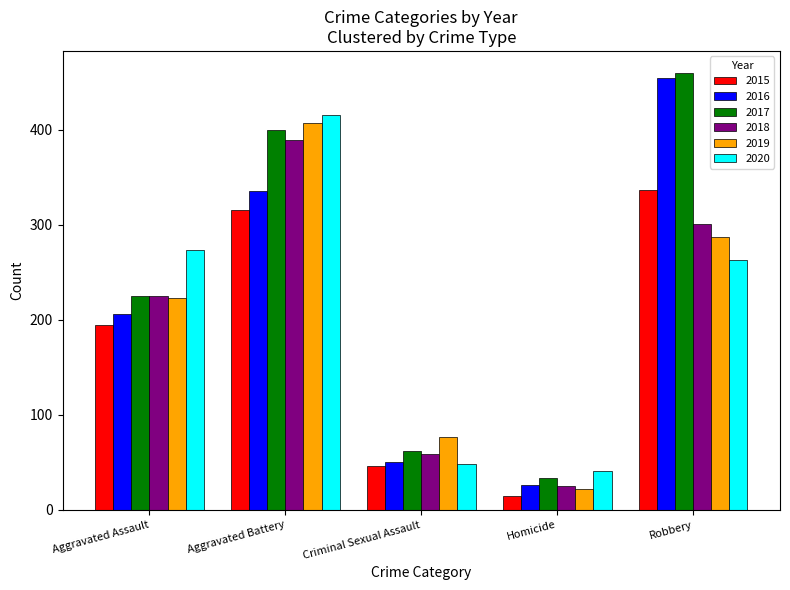

At how many categories does at least one series exceed 80?

3